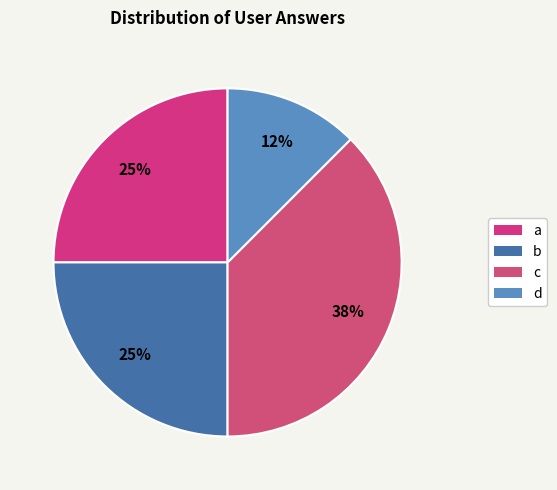

To the nearest percent, what portion does a represent?

25%